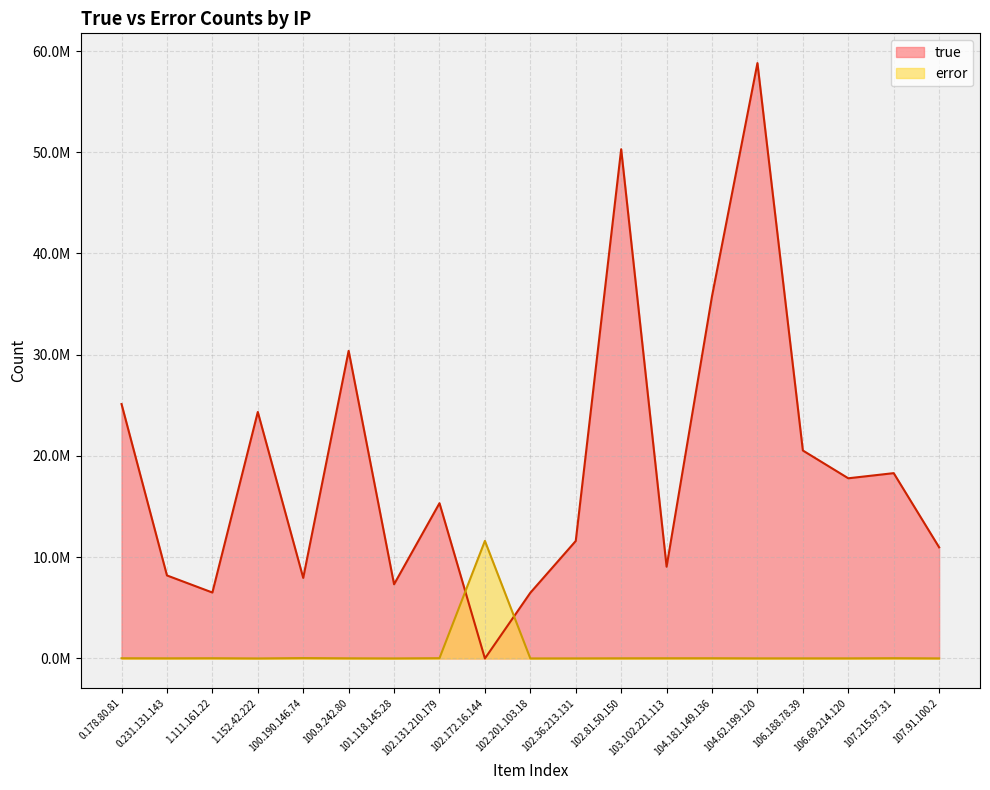

How many lines are shown in the chart?

2